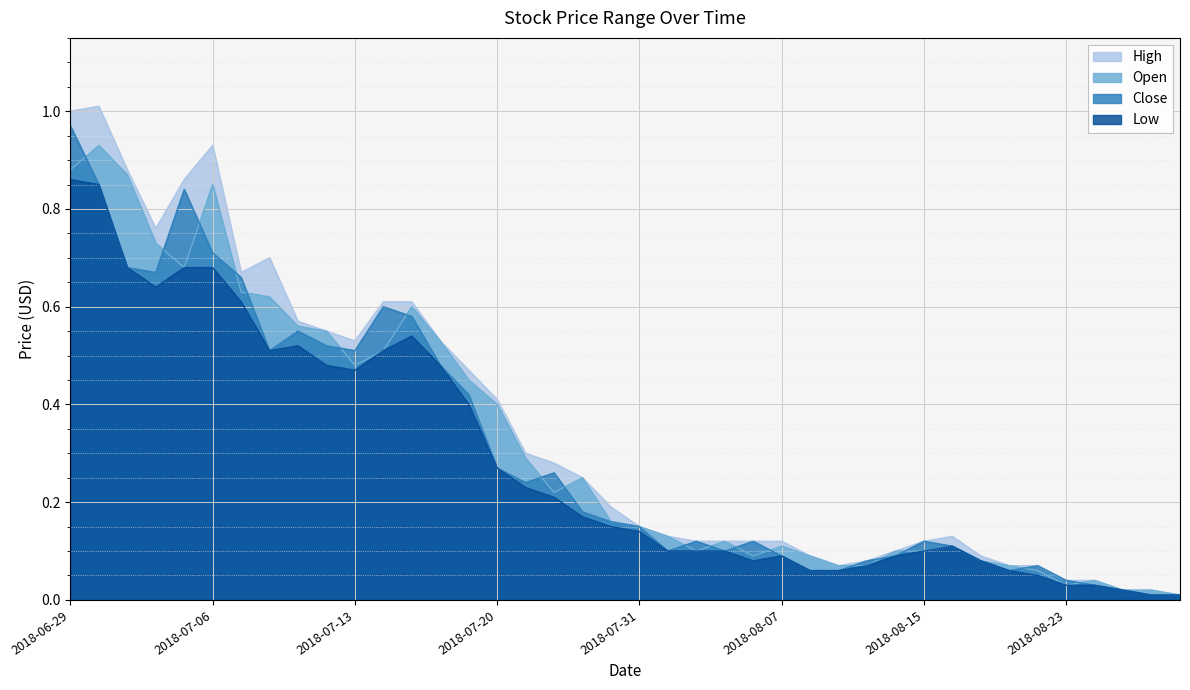

List the series in order of their overall mean, highest first.

High, Open, Close, Low